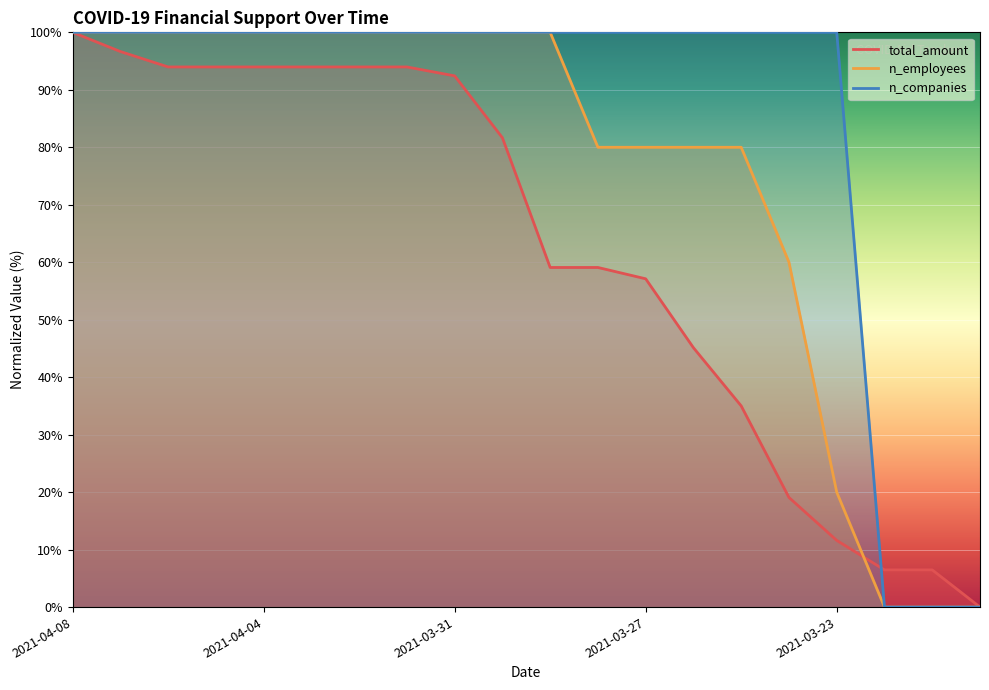

Count the number of categories in the chart.

20